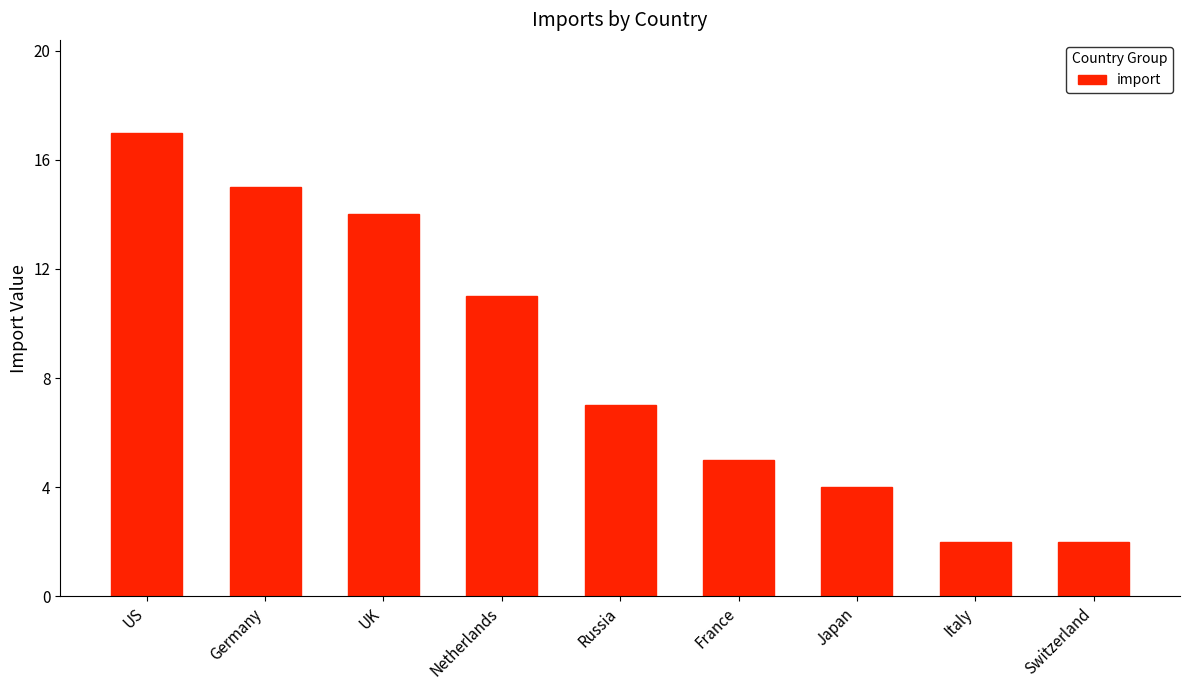

Reading left to right, what are all the values shown in this chart?

17	15	14	11	7	5	4	2	2